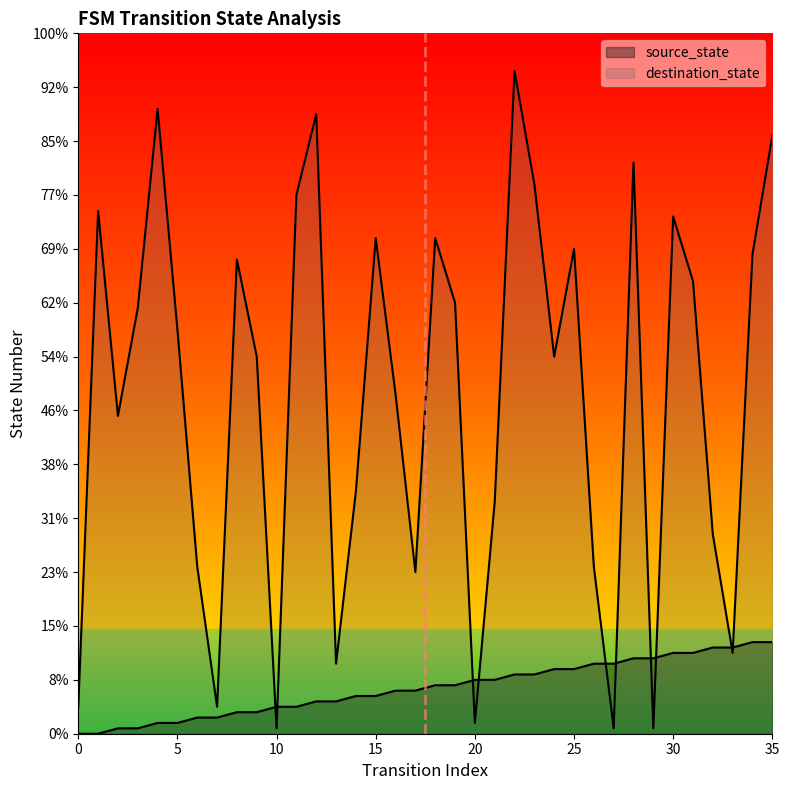

What is the sum of the source_state values at 32 and 35?

33